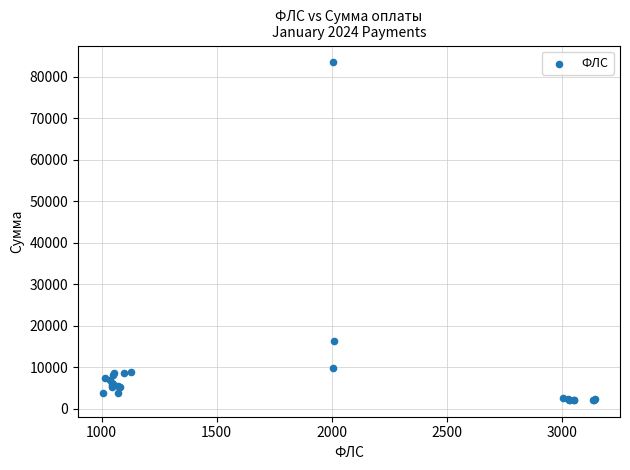

What Y value in the scatter plot is closest to 42763?

16398.4